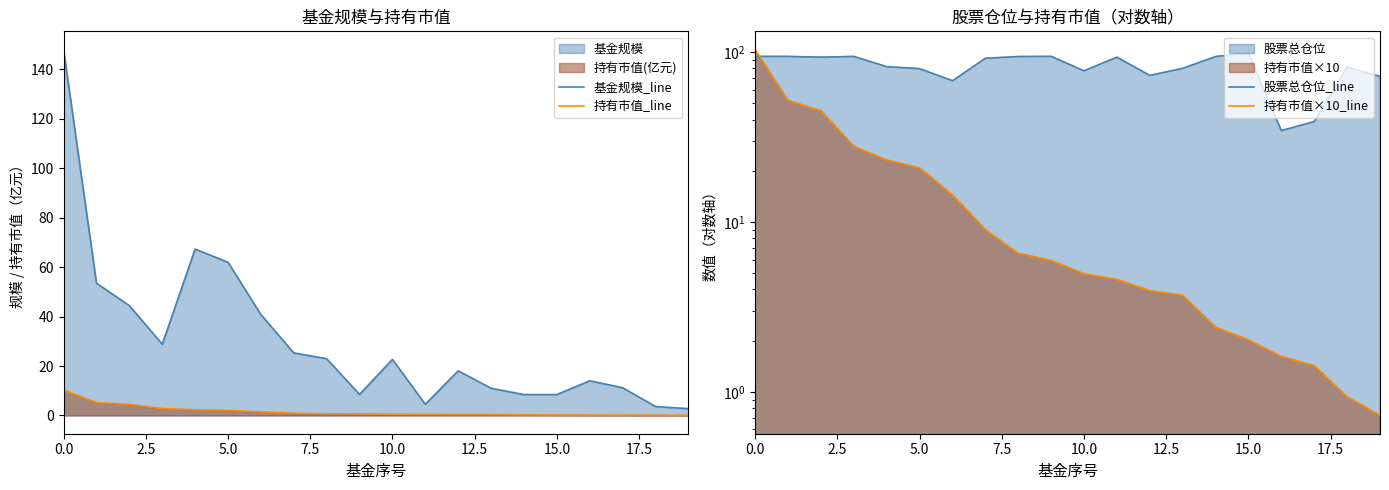

True or false: 持有市值×10_line has more than 2 points higher than both neighbors.

False